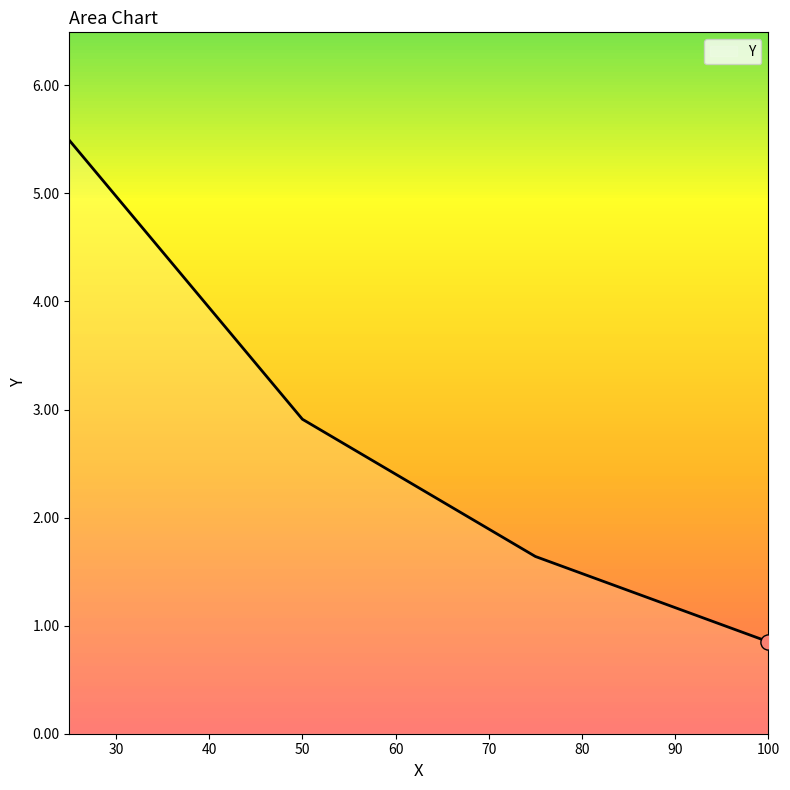

True or false: there are more than 0 points higher than both neighbors.

False